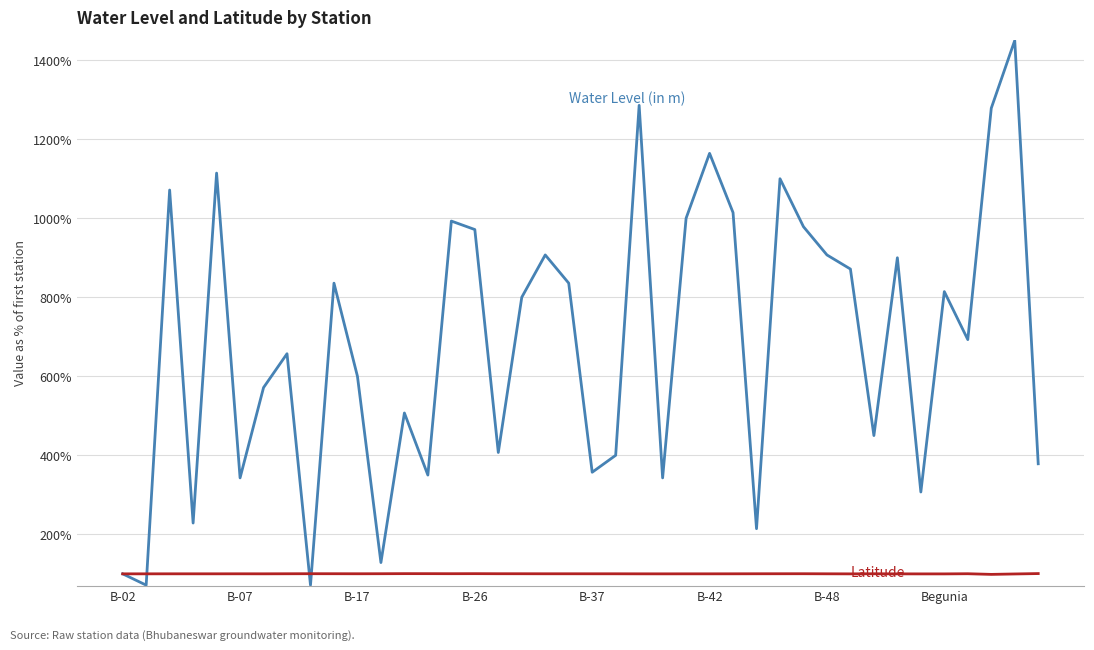

What is the maximum value shown in the chart?

1450.0